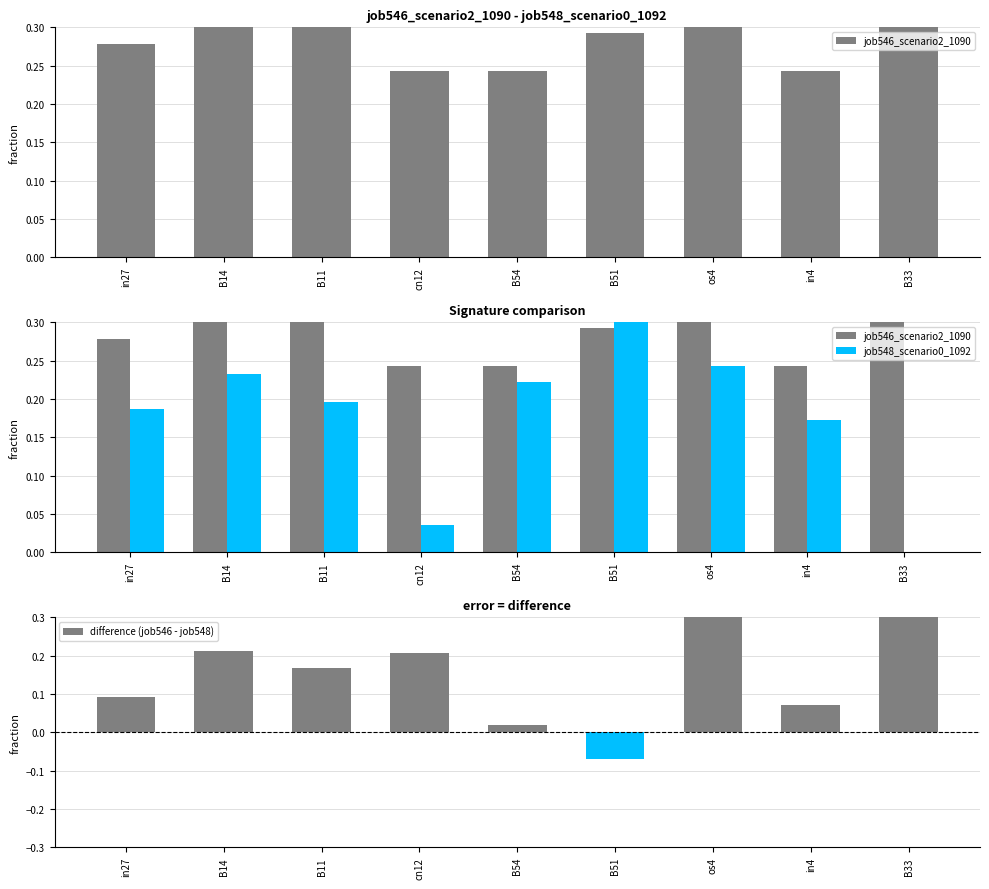

Which series has the widest spread of values?

difference (job546 - job548)